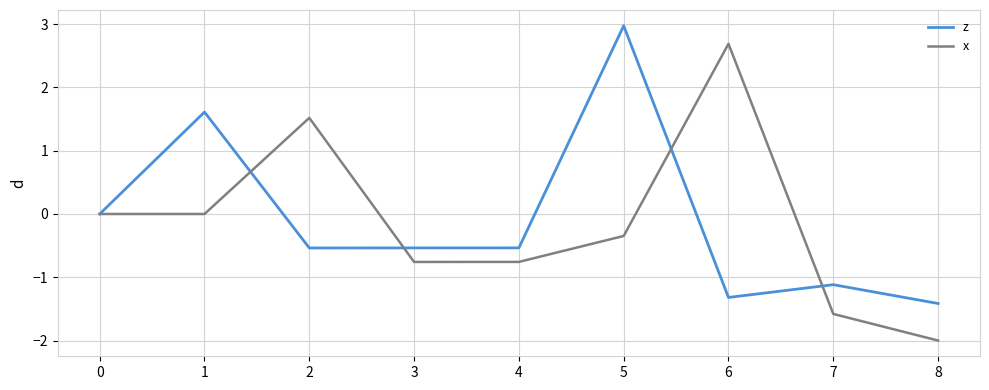

Which series has the widest spread of values?

x